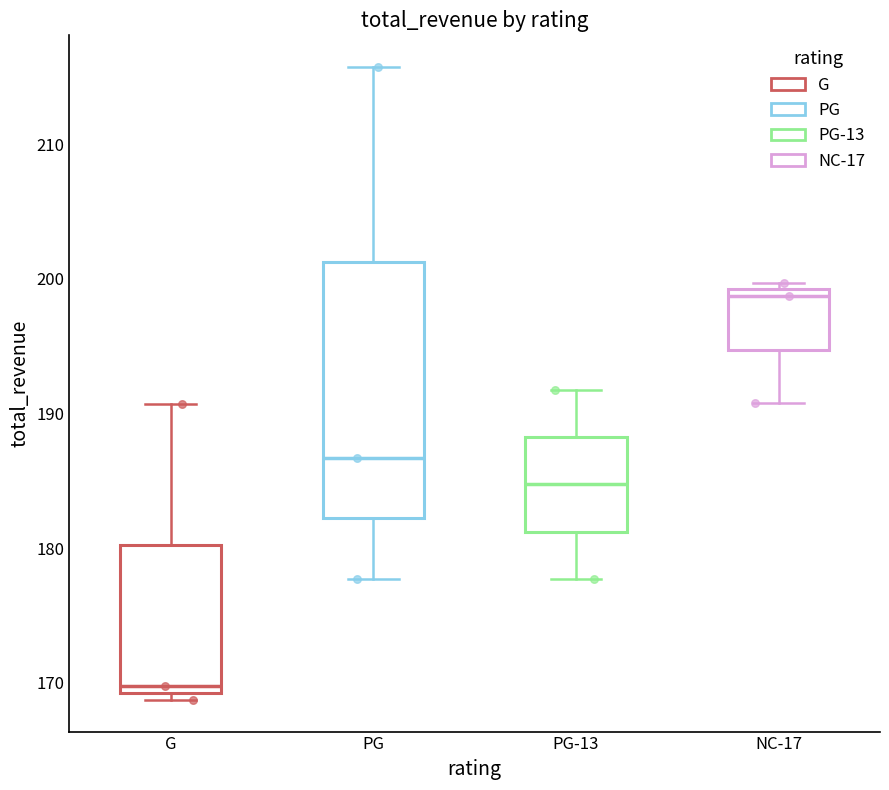

Reading left to right, transcribe this box plot: for each box, give where its median line is, the range the box spans, and where its two whiskers end, as read against the y-axis. The values are not printed on the chart, so give them approximately, as read against the axis.

G: median 170, box 169 to 180, whiskers 169 (just below the box's lower edge) to 191
PG: median 187, box 182 to 201, whiskers 178 to 216
PG-13: median 185, box 181 to 188, whiskers 178 to 192
NC-17: median 199 (just below the box's upper edge), box 195 to 199, whiskers 191 to 200